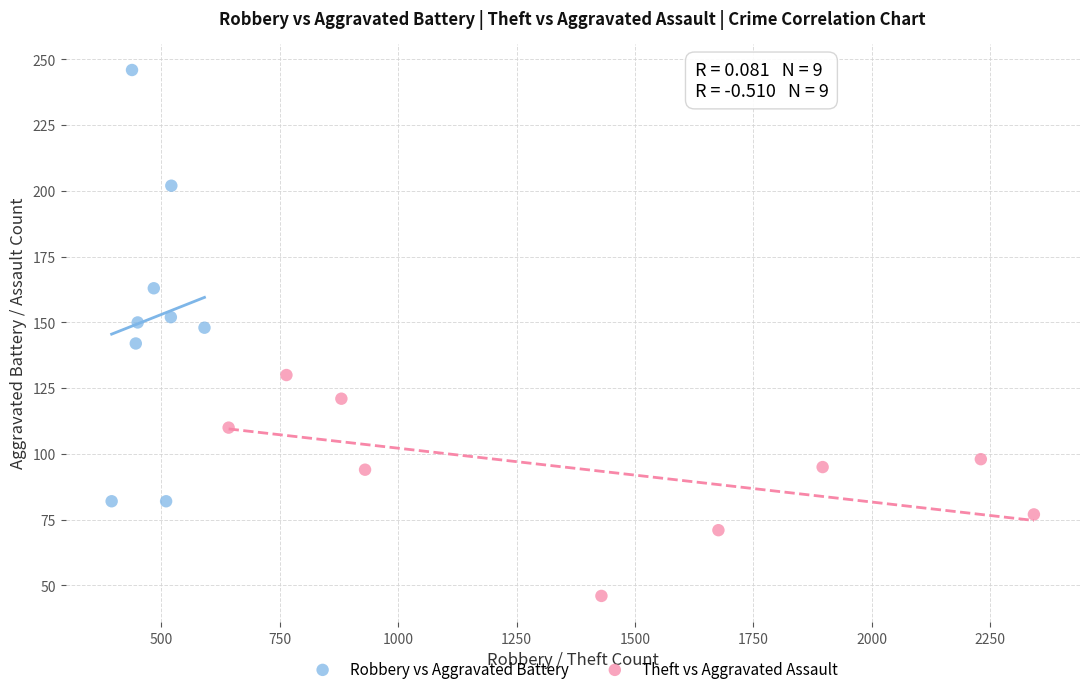

Which series contains the highest Y value?

Robbery vs Aggravated Battery